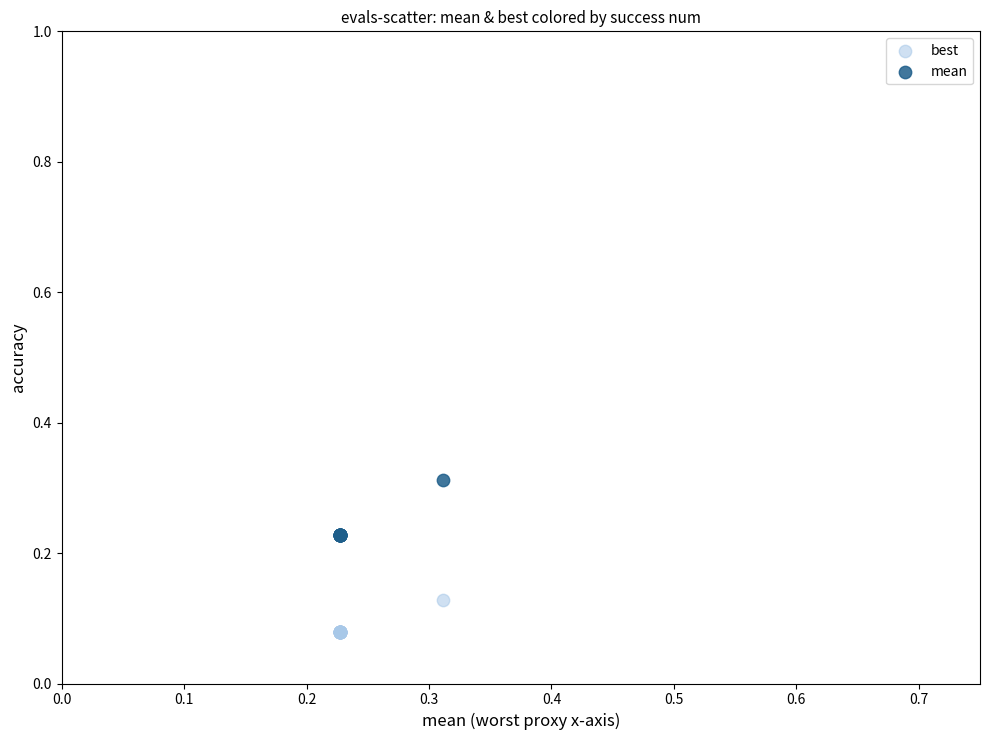

Which series has the widest spread of Y values?

mean